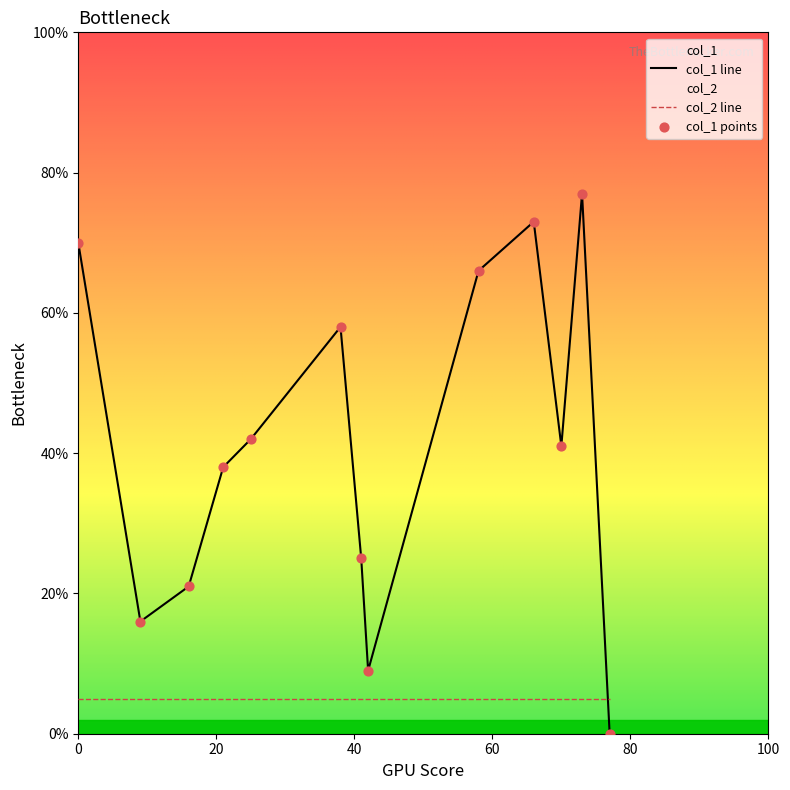

What is the maximum value for col_1 line?

77